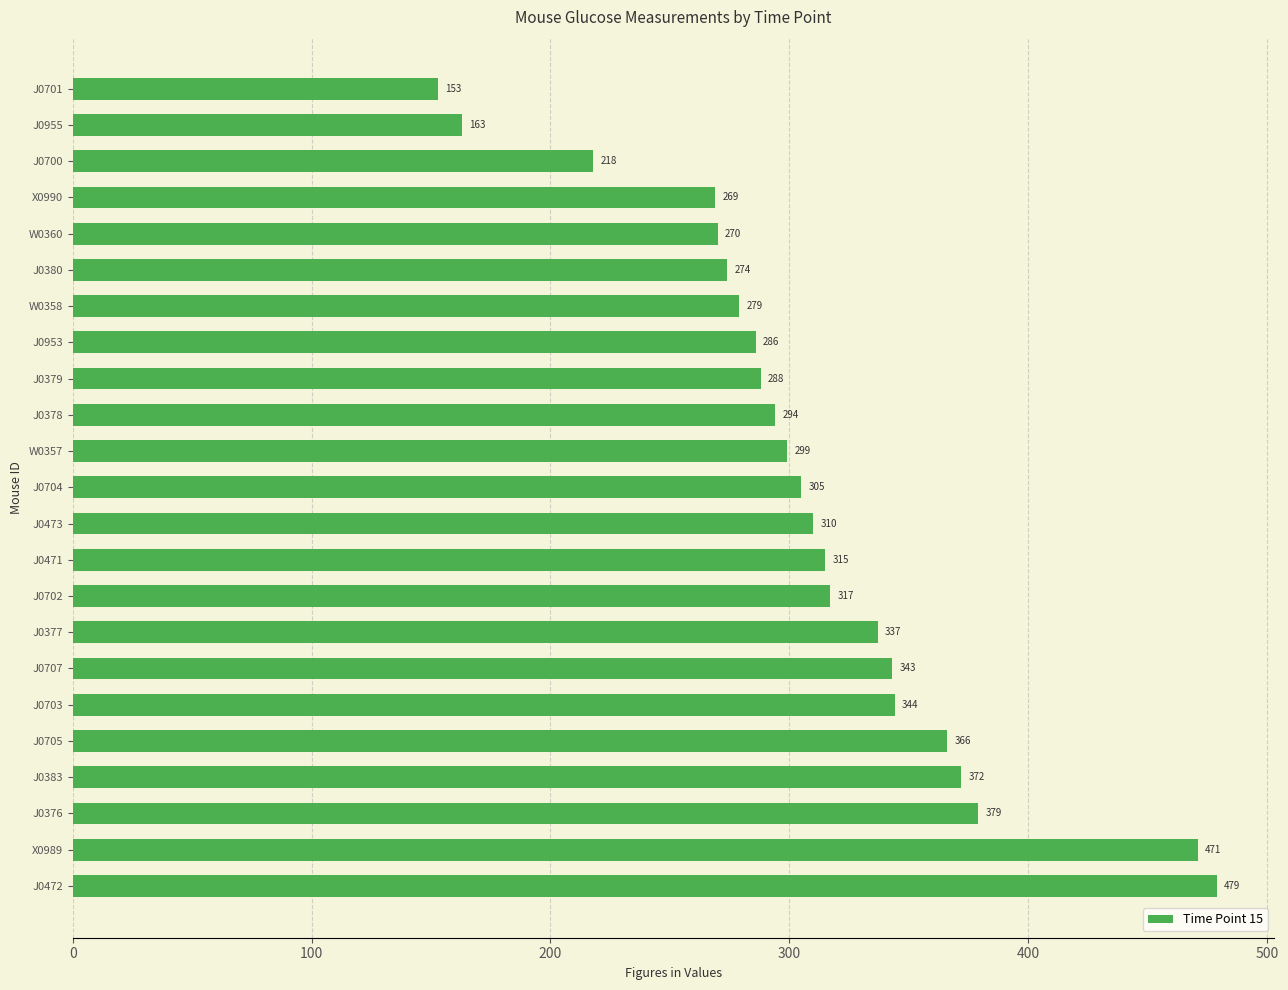

What value does the data have at J0702?

317